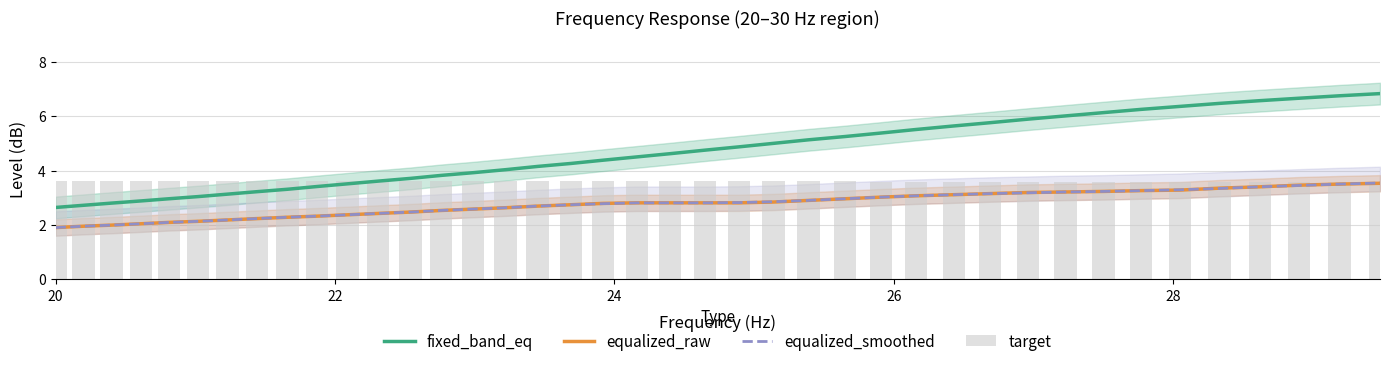

What is the difference between the second highest and second lowest values in the target series?

0.1